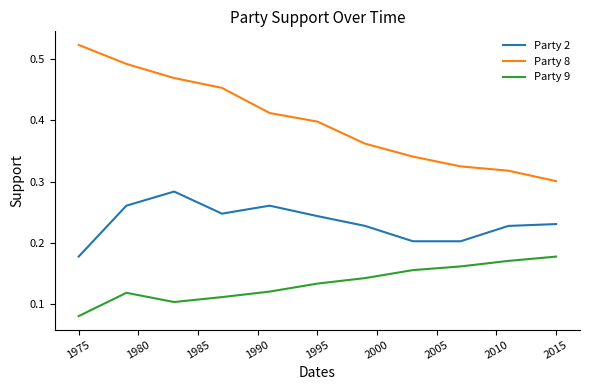

True or false: Party 9 and Party 2 cross at least once.

False